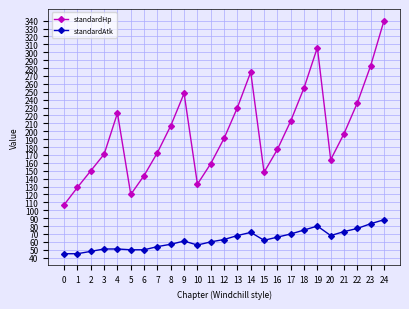

What is the average value of the standardAtk series?

63